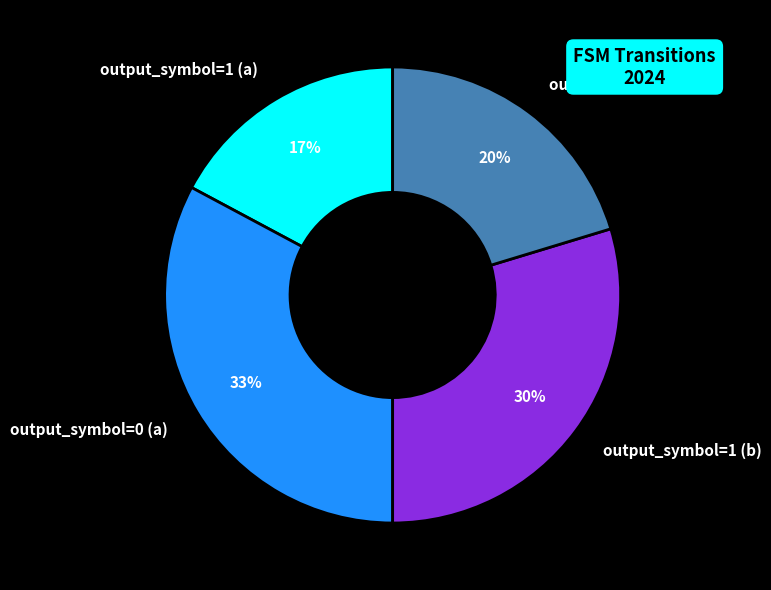

Which category has the smallest portion of the pie?

output_symbol=1 (a)